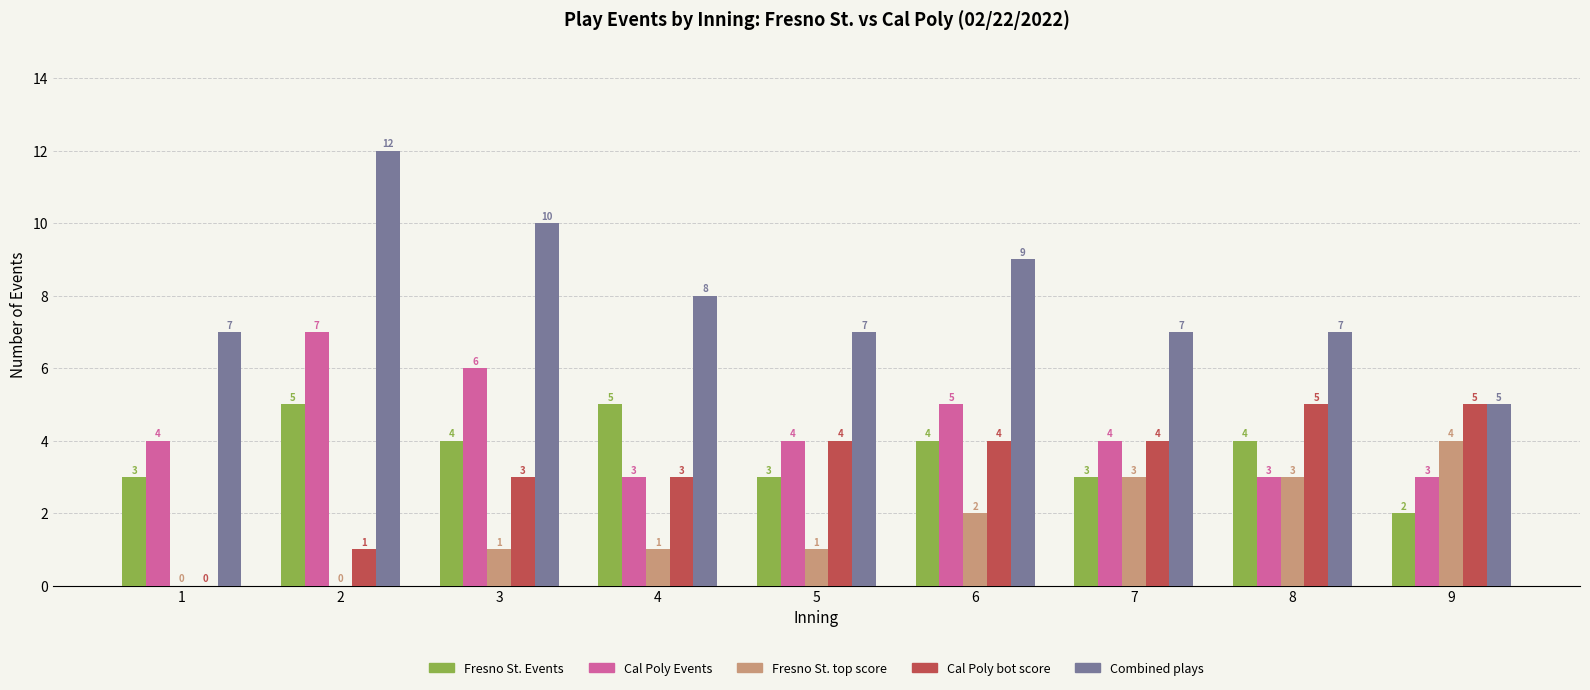

True or false: Fresno St. Events has a value of 3 at 5.

True